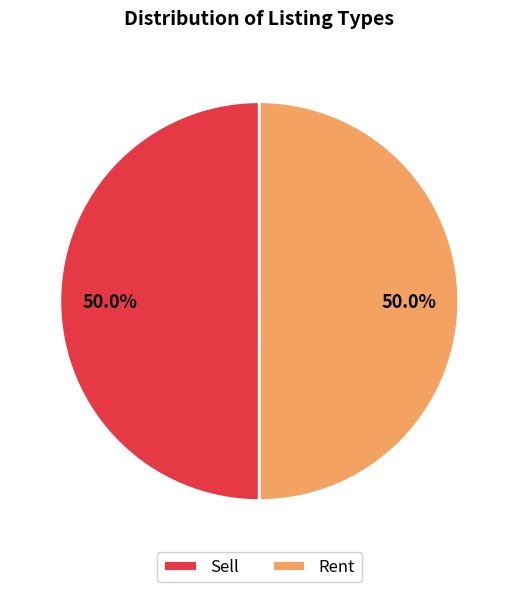

The Rent slice represents 50% of the pie. True or false?

True